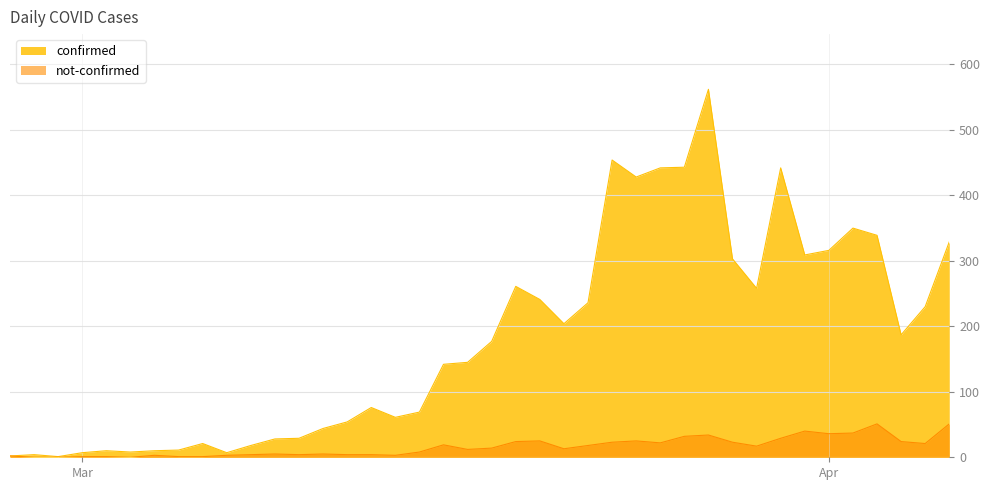

What is the difference between the maximum and minimum values in the confirmed series?

561